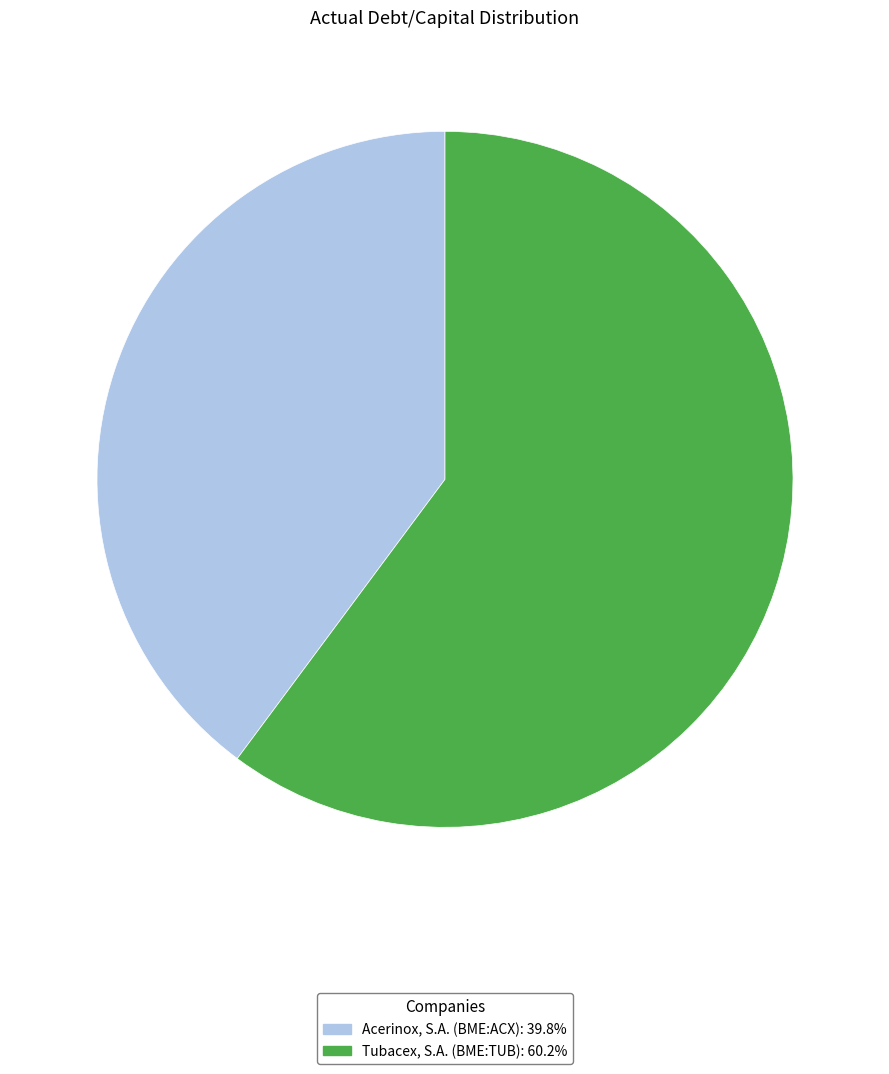

Count the number of slices in the pie.

2